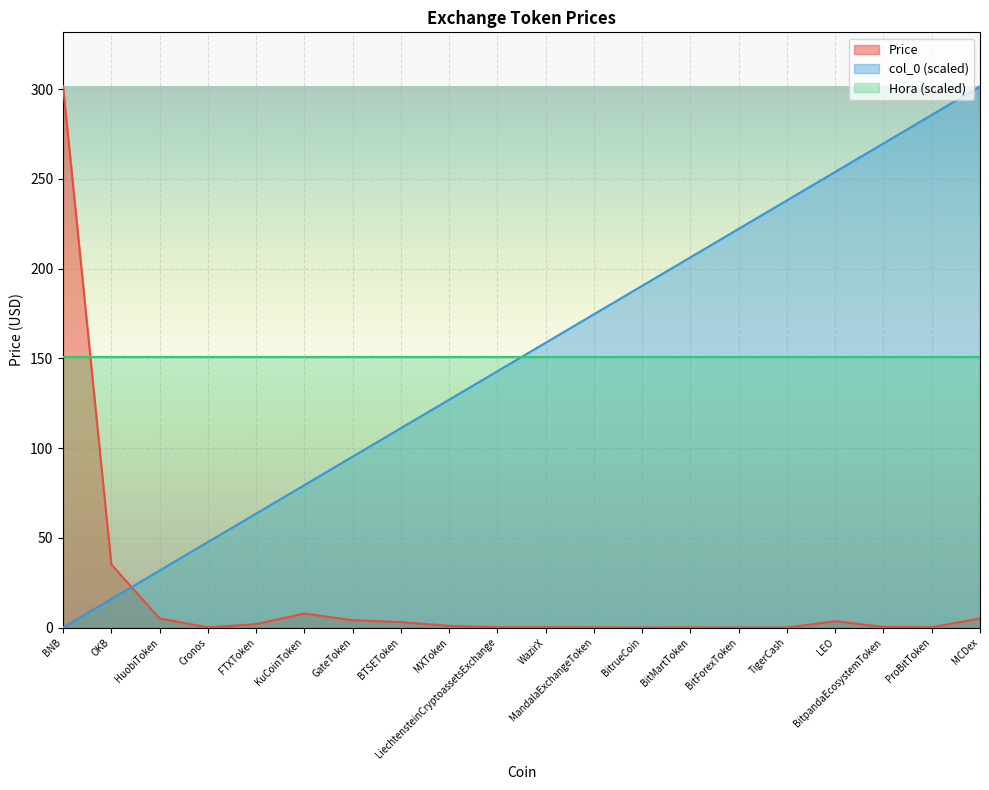

What is the label of the 10th point from the right?

WazirX